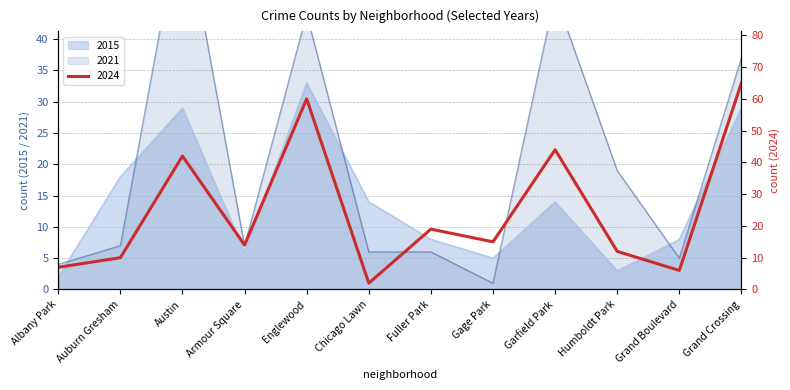

What is the total value across all series at Englewood?

137